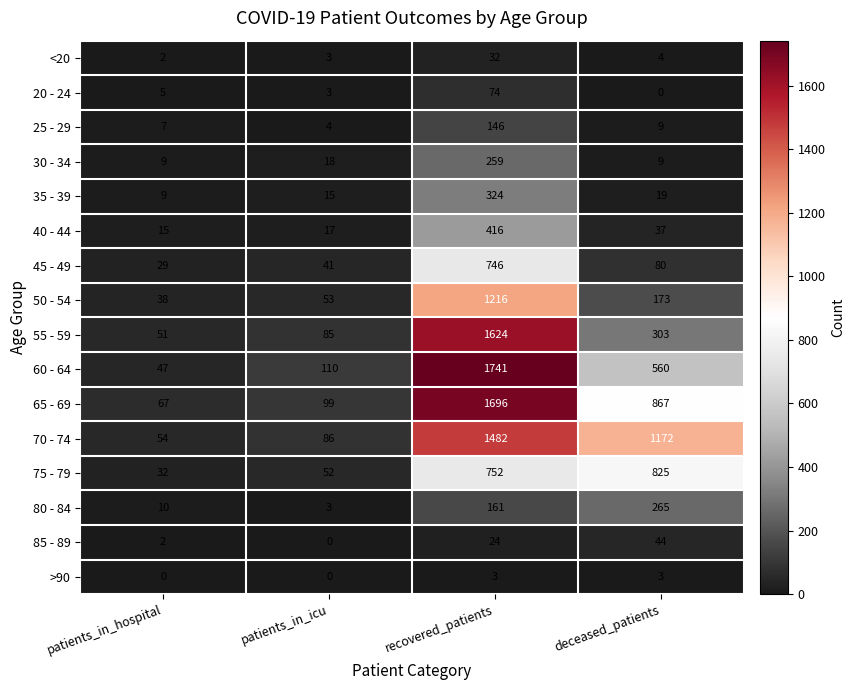

What is the difference between the second highest and minimum values in the 65 - 69 series?

800